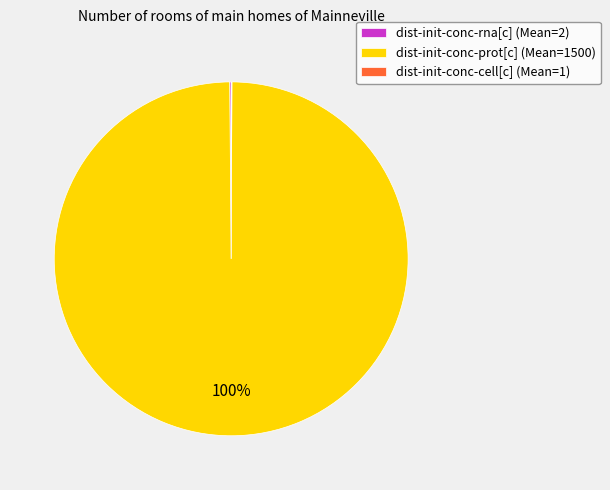

To the nearest percent, what percentage of the pie is dist-init-conc-prot[c] (Mean=1500)?

100%